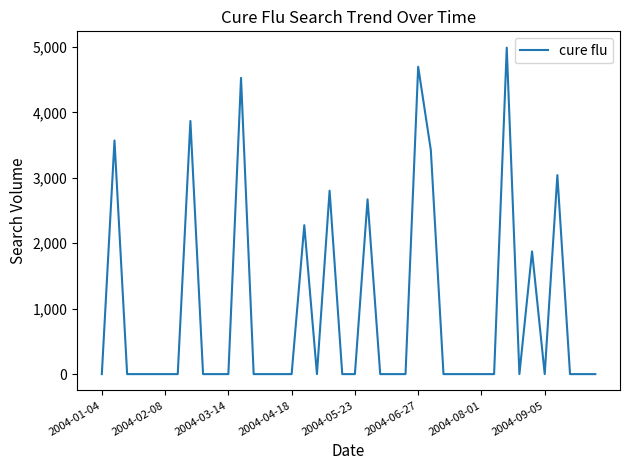

What is the difference between the maximum and minimum values?

4989.0